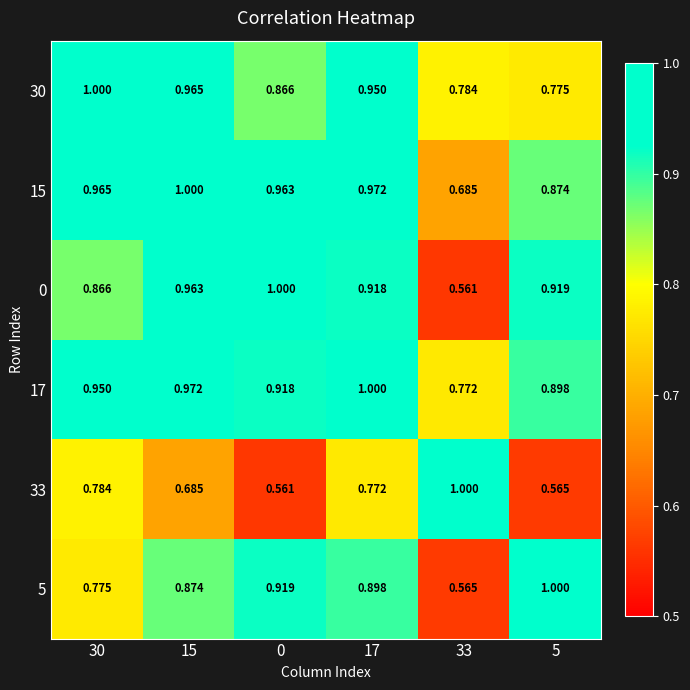

Count the number of data series in this chart.

6